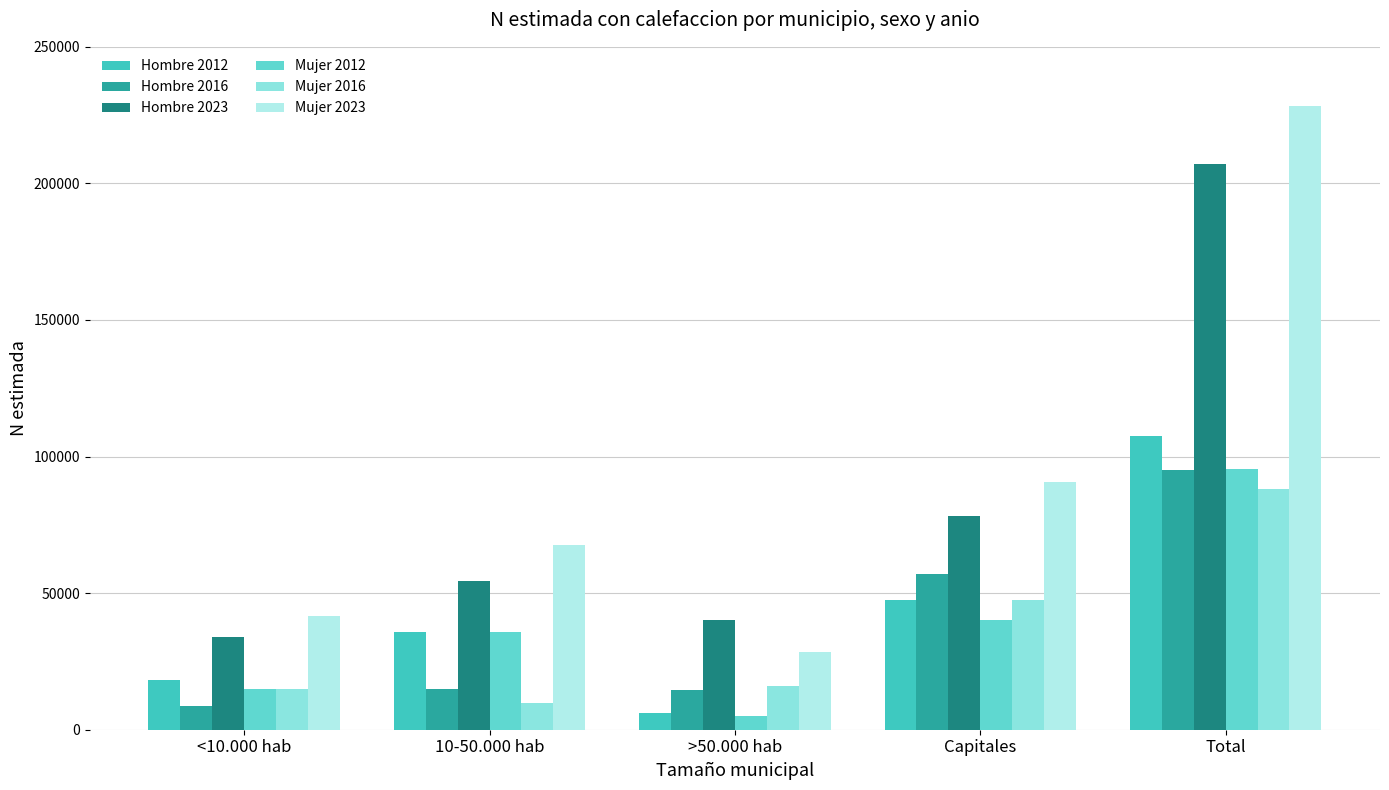

Is the value of Hombre 2016 at Capitales greater than the value of Hombre 2023 at >50.000 hab?

Yes